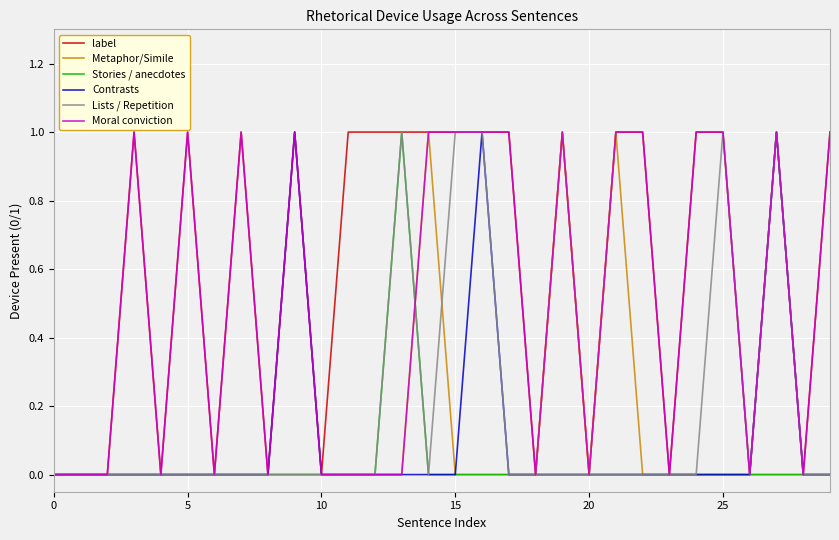

Which series has the largest total across all categories?

label